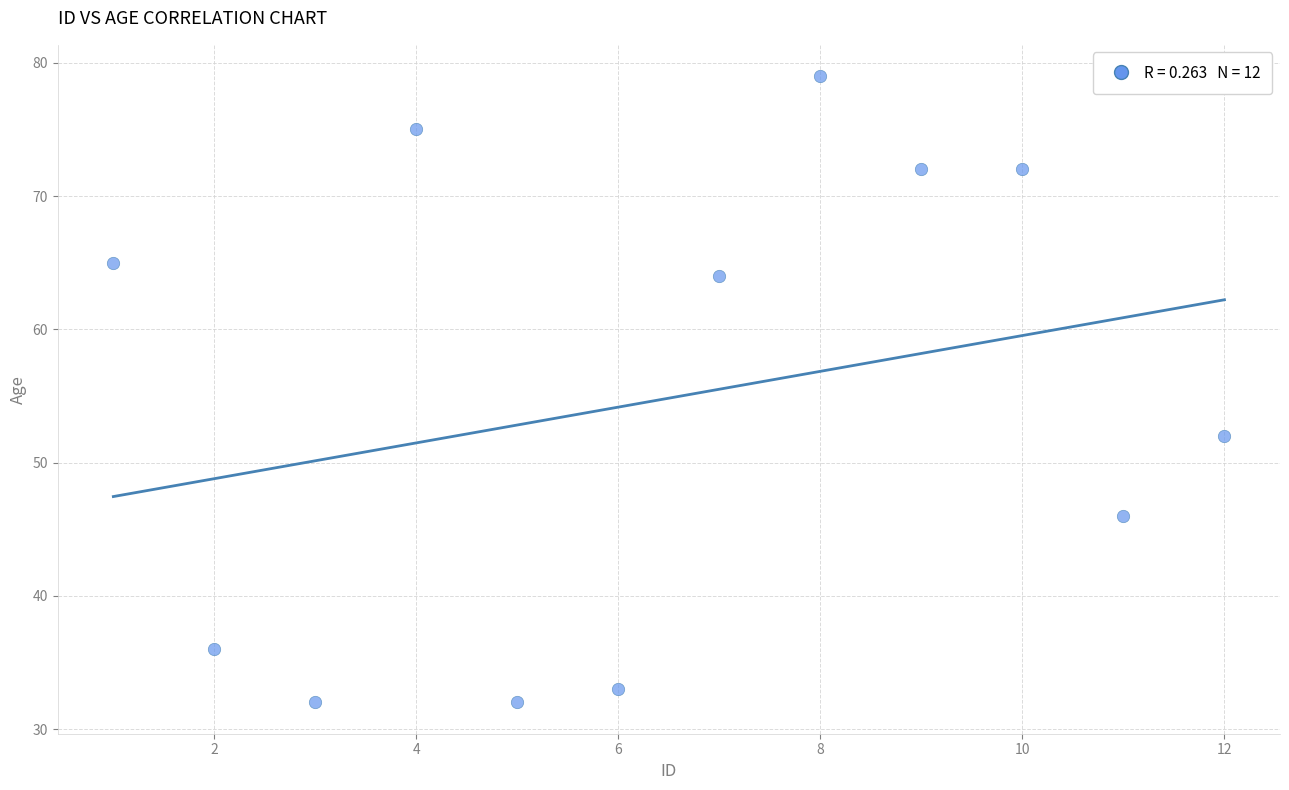

What is the range of X values (max minus min)?

11